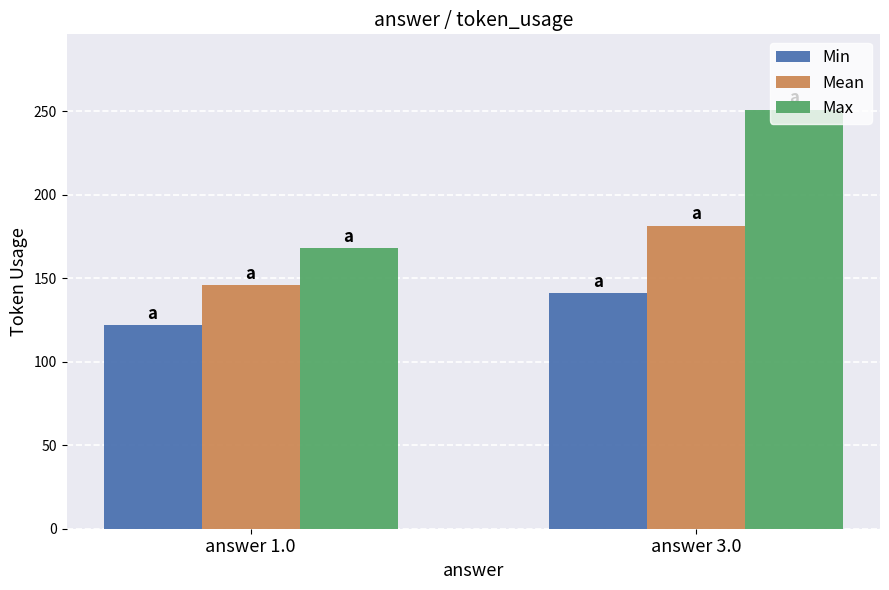

Is the value of Mean at answer 3.0 greater than the value of Max at answer 1.0?

Yes